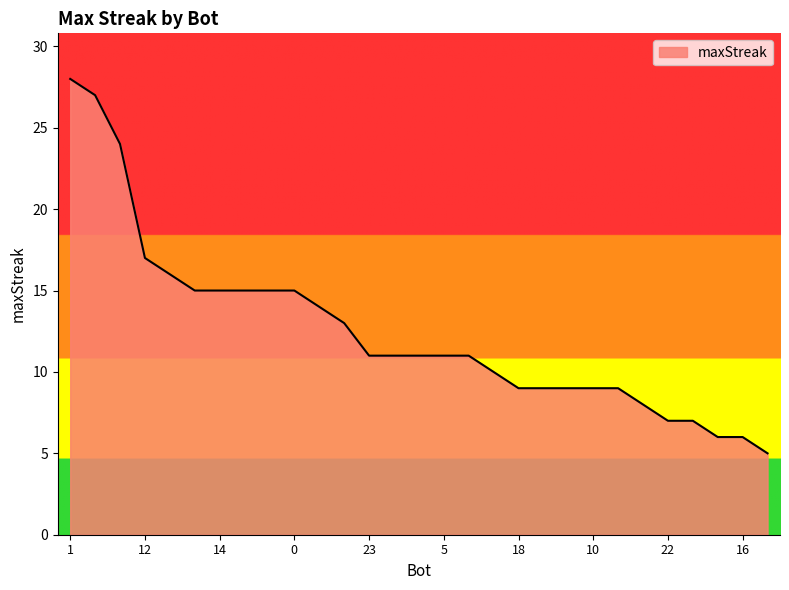

What is the minimum value shown in the chart?

5